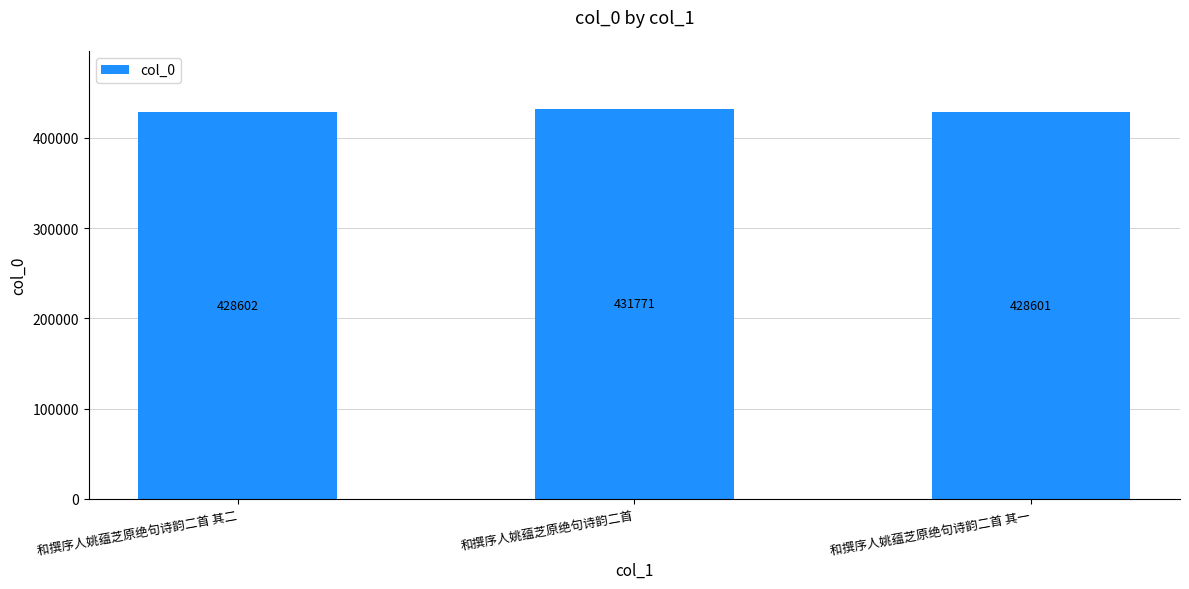

Reading right to left, list all the values displayed in this chart.

和撰序人姚蕴芝原绝句诗韵二首 其一=428601	和撰序人姚蕴芝原绝句诗韵二首=431771	和撰序人姚蕴芝原绝句诗韵二首 其二=428602